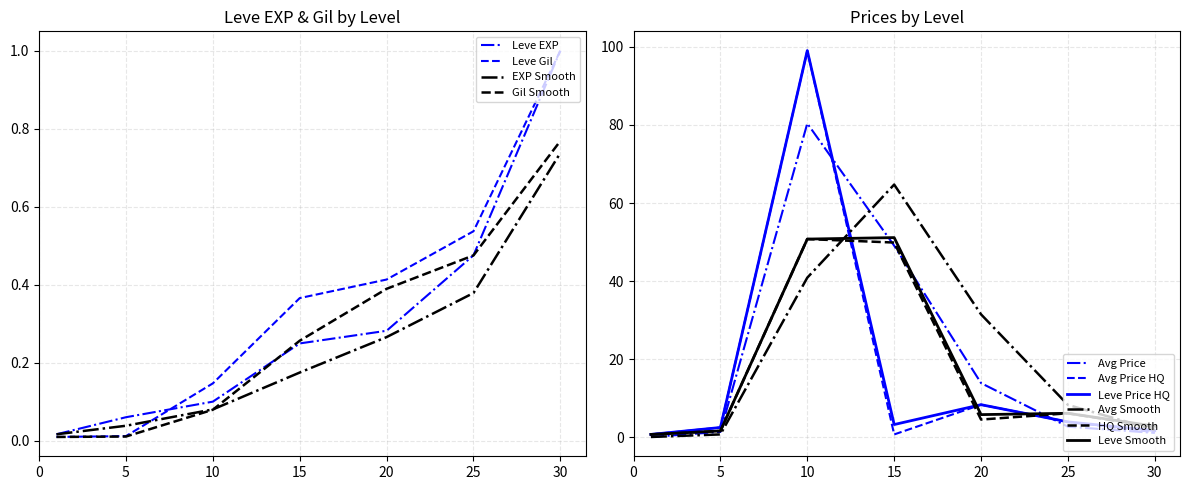

What is the highest value of the Leve Price HQ series?

99.0